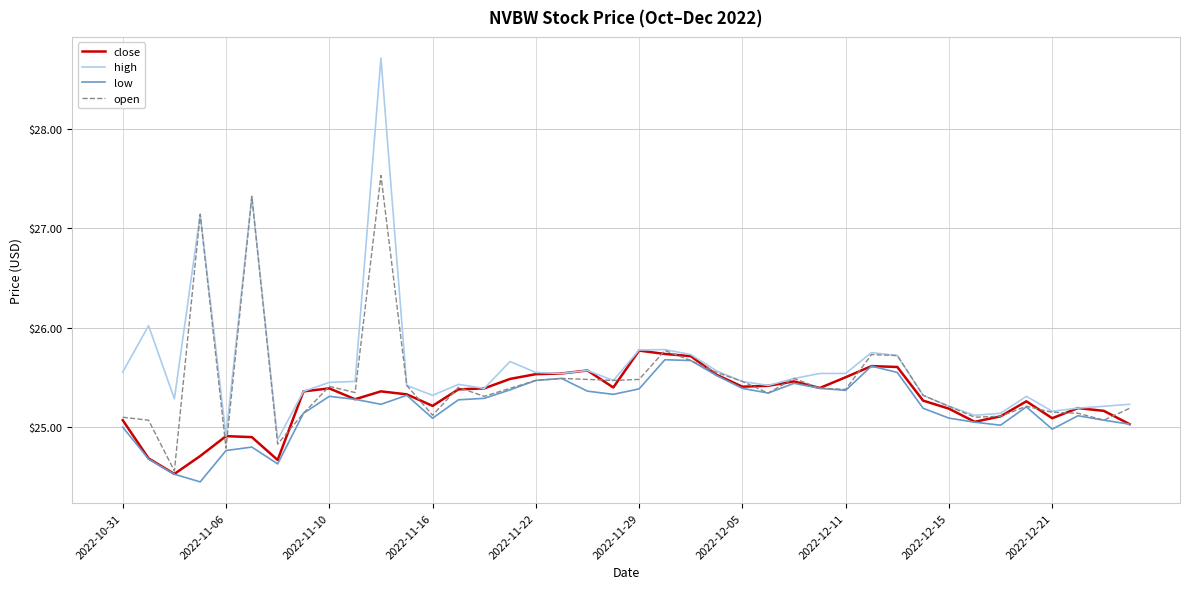

What is the highest value of the high series?

28.7